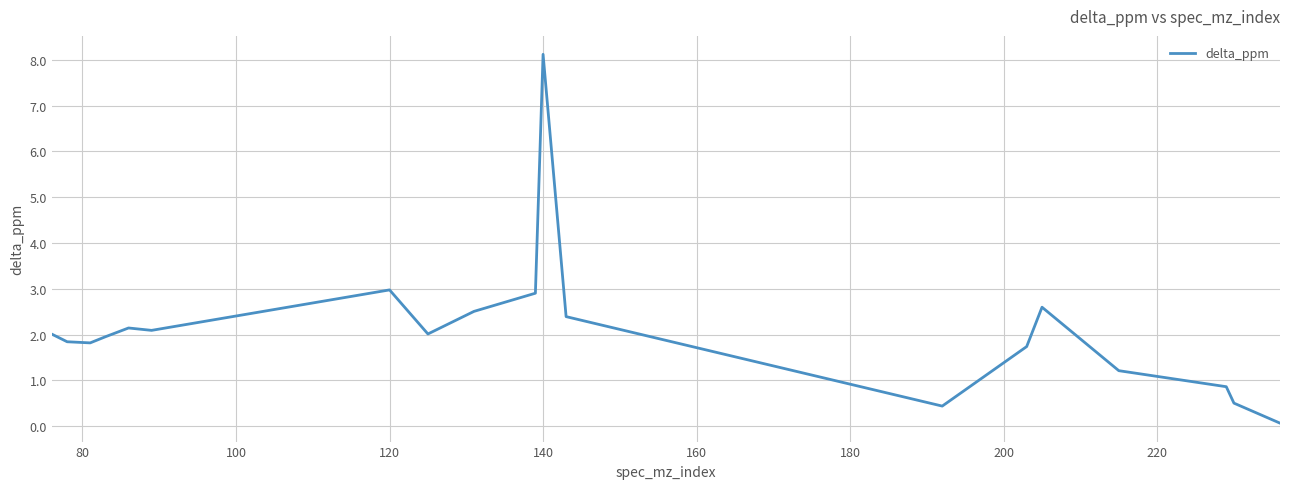

Does the chart display data point markers on the line(s)?

No